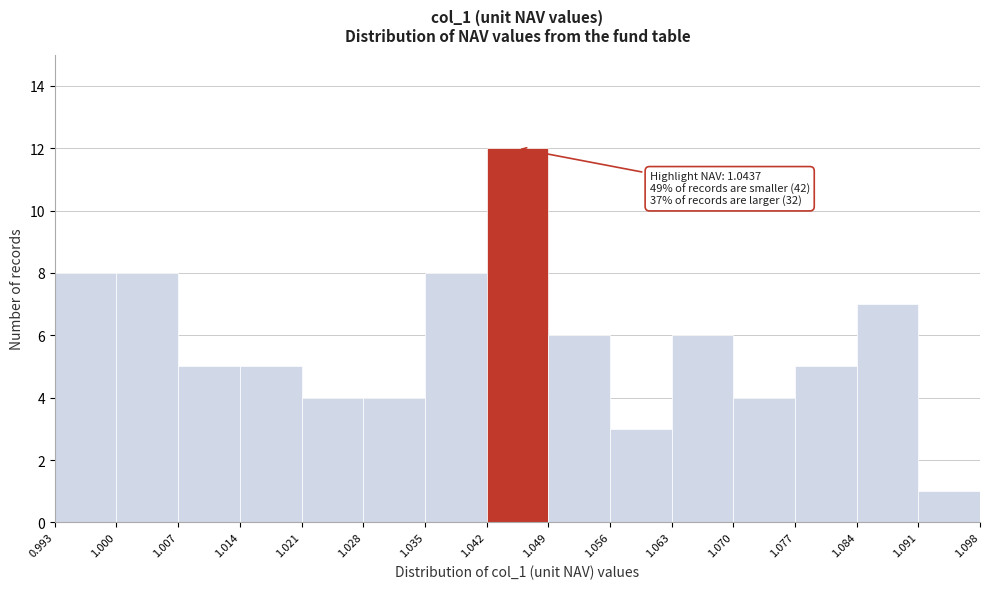

Which range on the x-axis has the tallest bar?

1.042 to 1.049